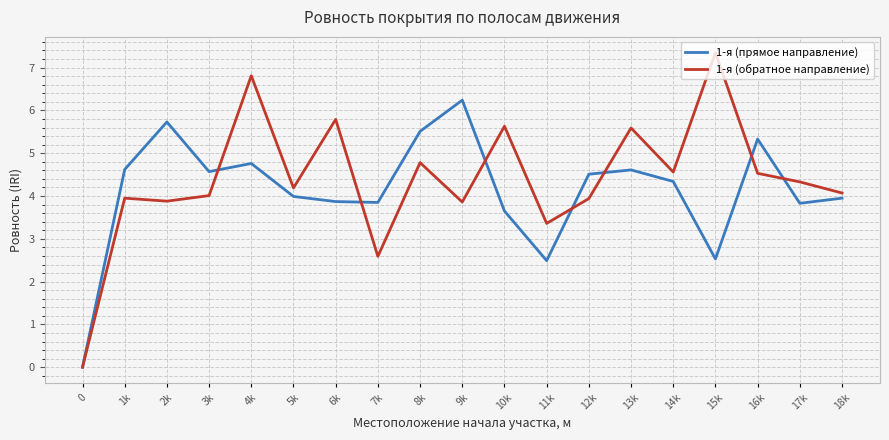

List the series in order of their peak value, lowest first.

1-я (прямое направление), 1-я (обратное направление)